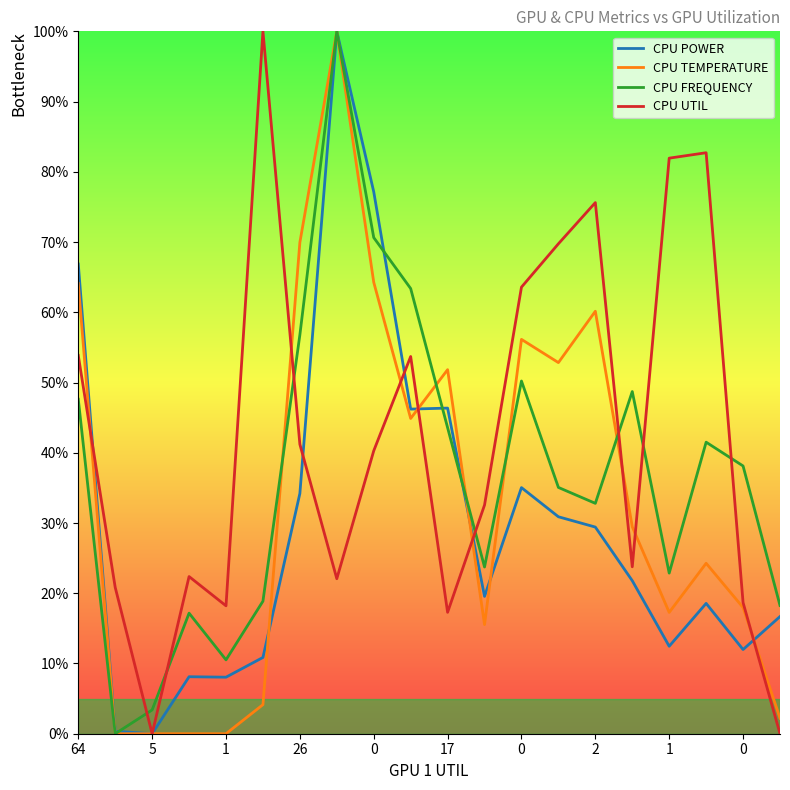

List the series in order of their overall mean, highest first.

CPU UTIL, CPU FREQUENCY, CPU TEMPERATURE, CPU POWER